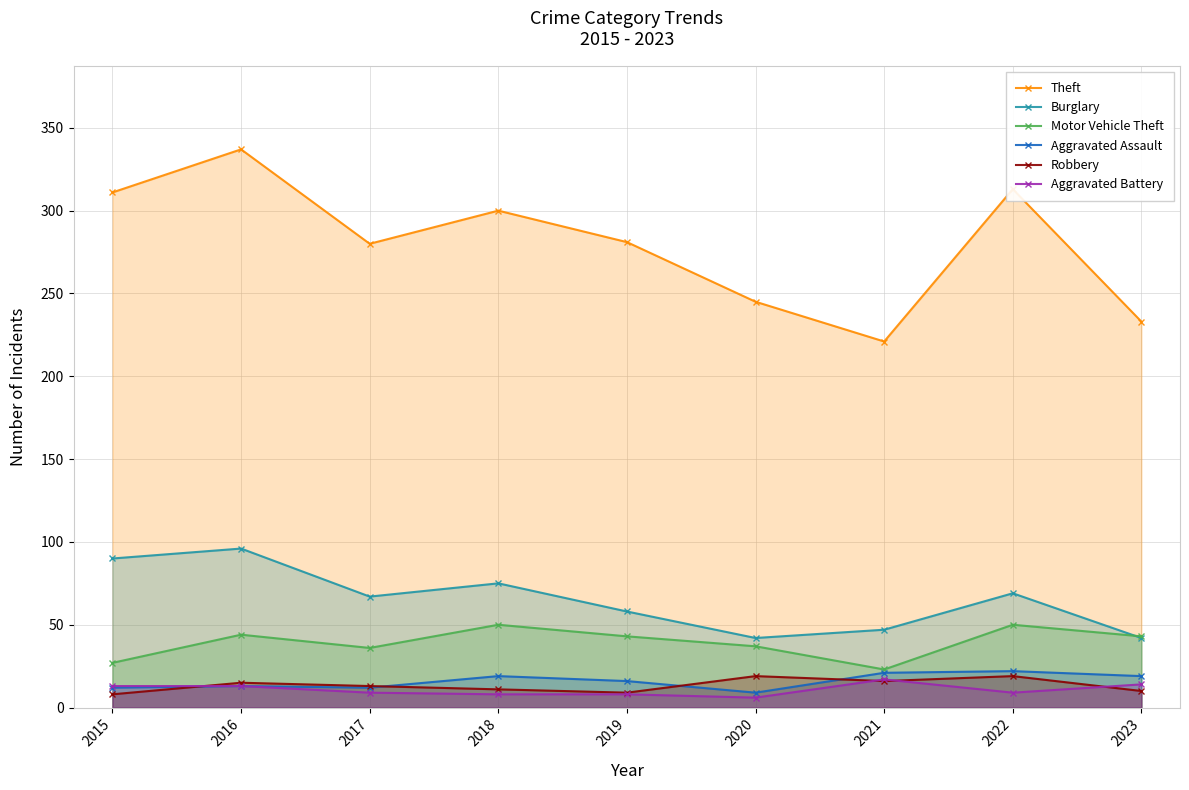

What are all the series names shown in the legend?

Theft, Burglary, Motor Vehicle Theft, Aggravated Assault, Robbery, Aggravated Battery